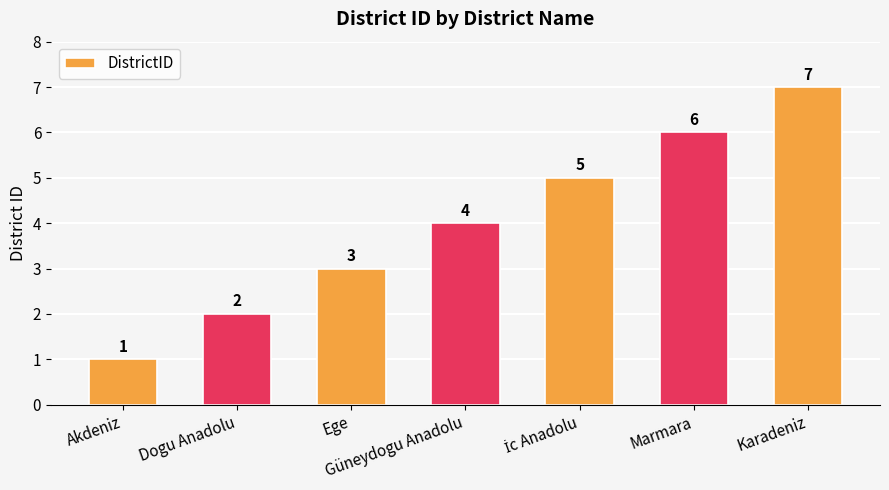

What is the minimum value shown in the chart?

1